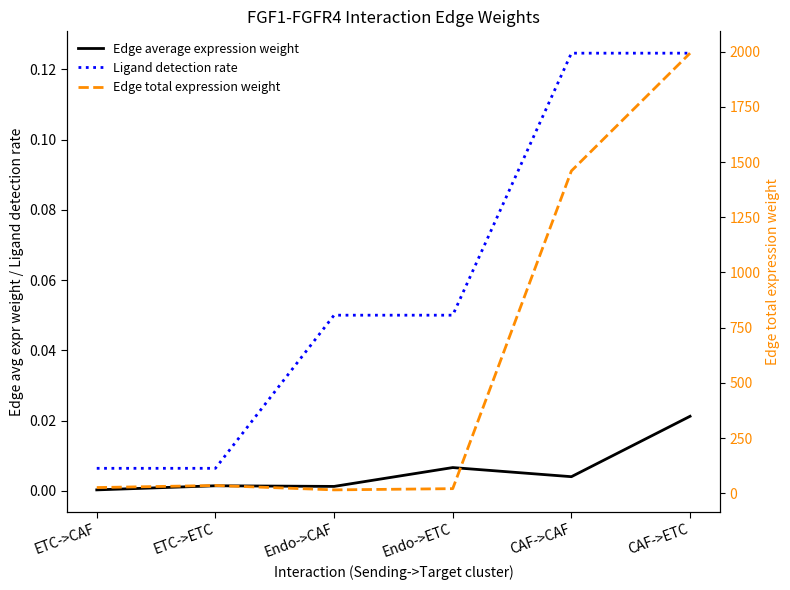

True or false: Edge average expression weight and Edge total expression weight intersect in this chart.

False